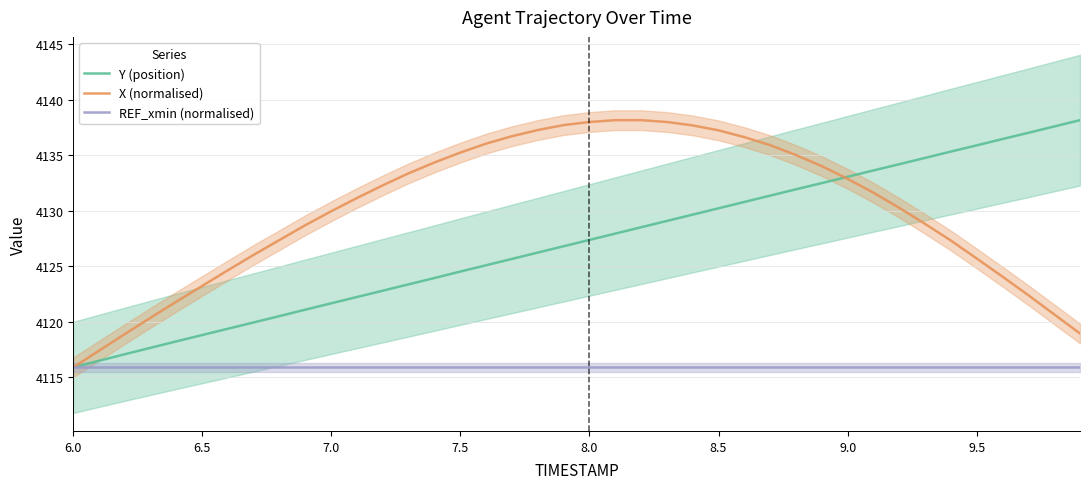

True or false: X (normalised) has a value of 7425.3 at 8.0.

False